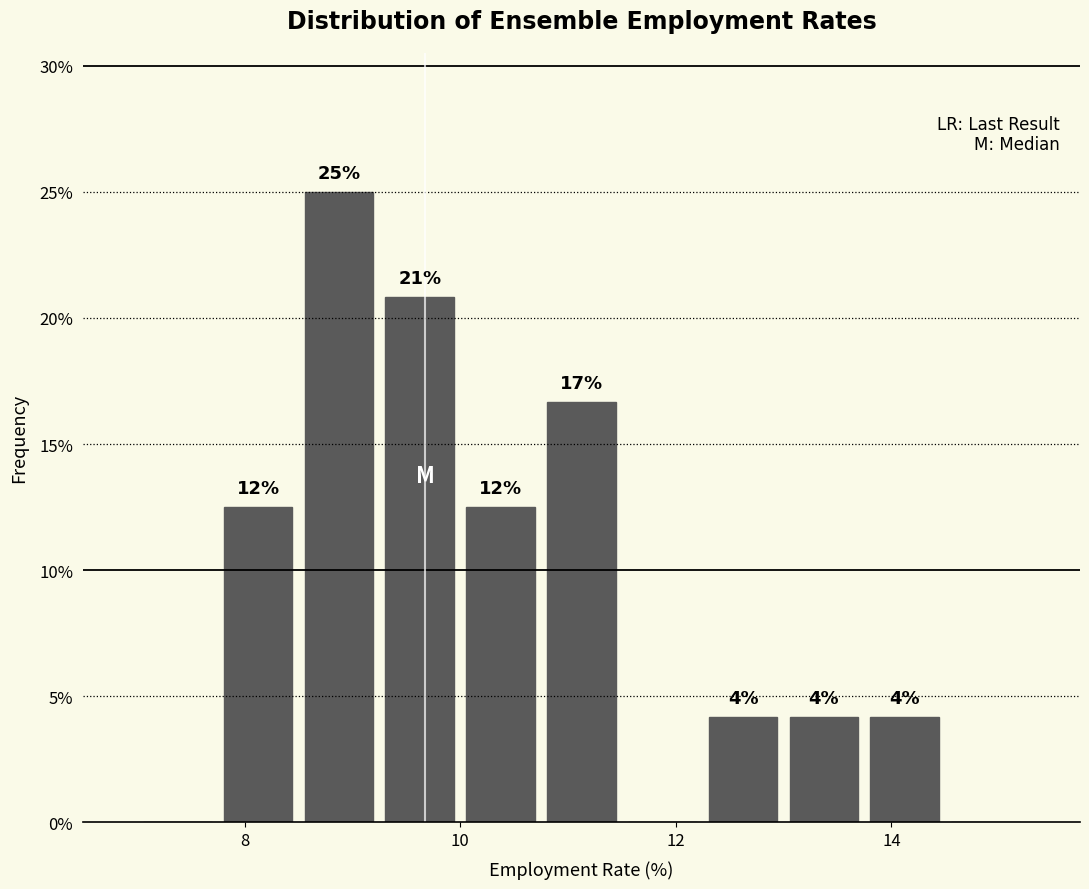

Around what value on the x-axis is the tallest bar? Give the approximate position of its centre, as read against the axis.

8.8